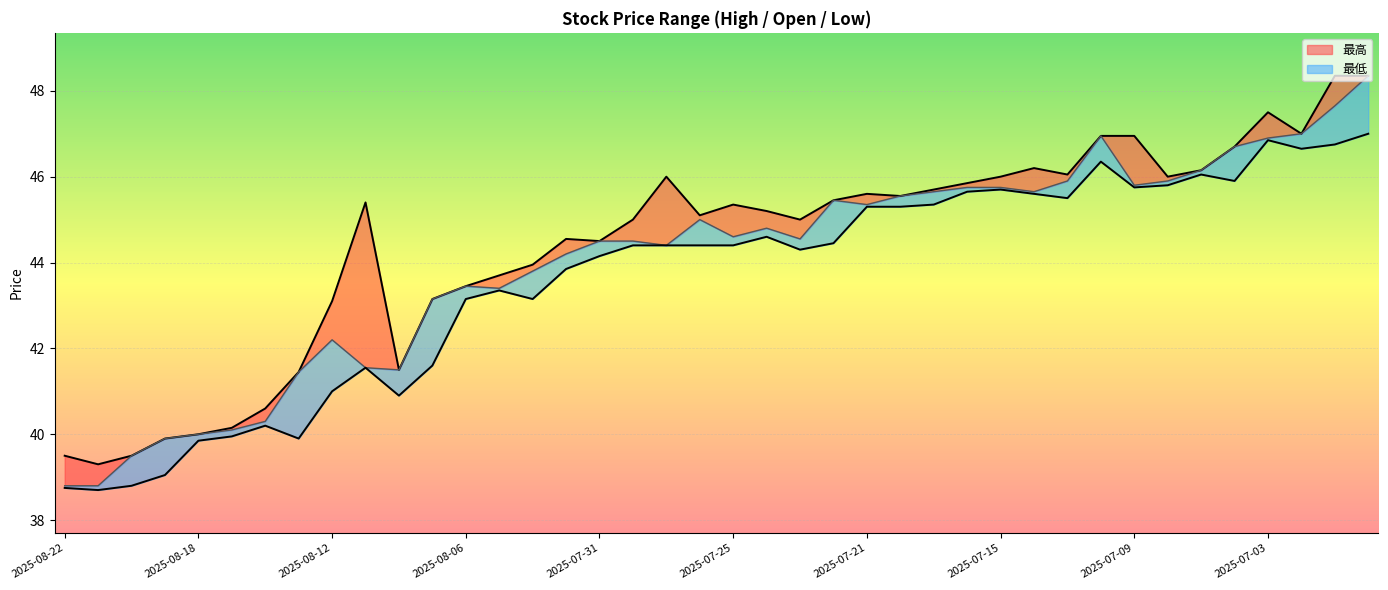

True or false: 最低_line and 開盤_line intersect in this chart.

False